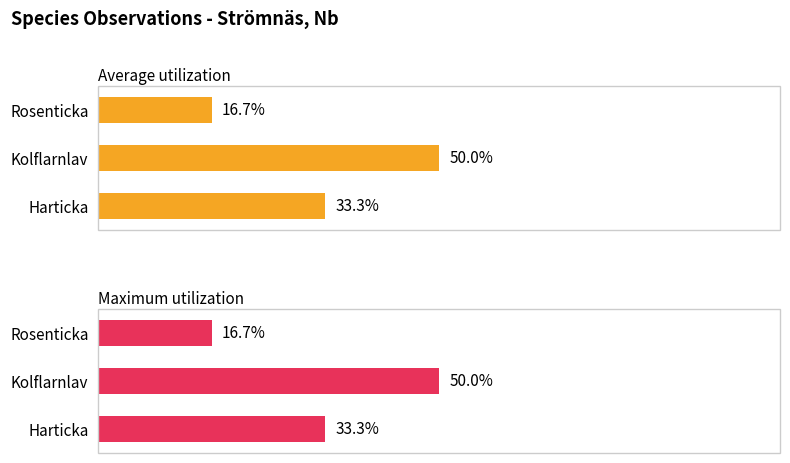

Which series changed the most between Harticka and Rosenticka?

Average utilization